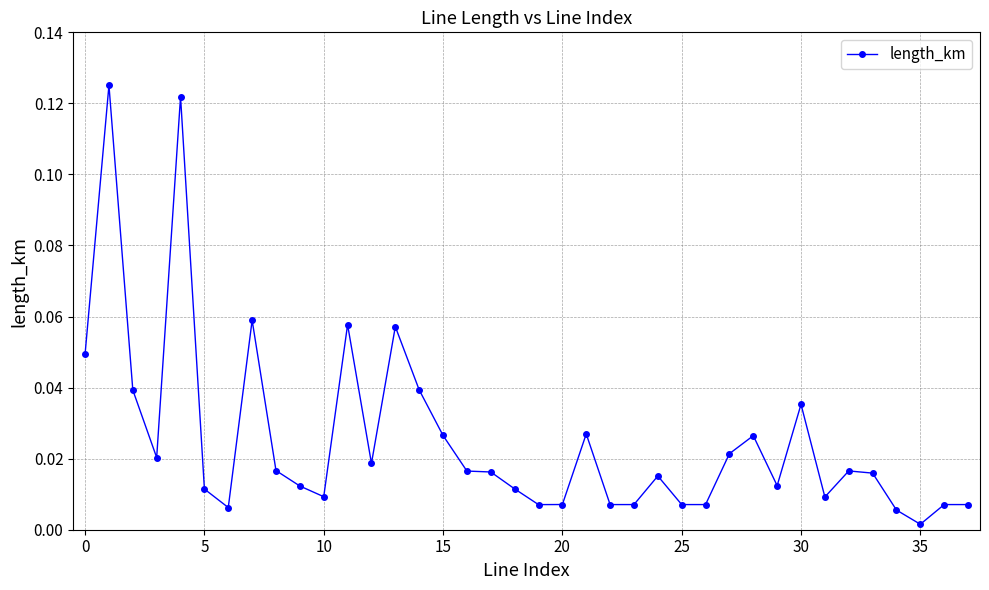

What is the sum of all values?

1.0